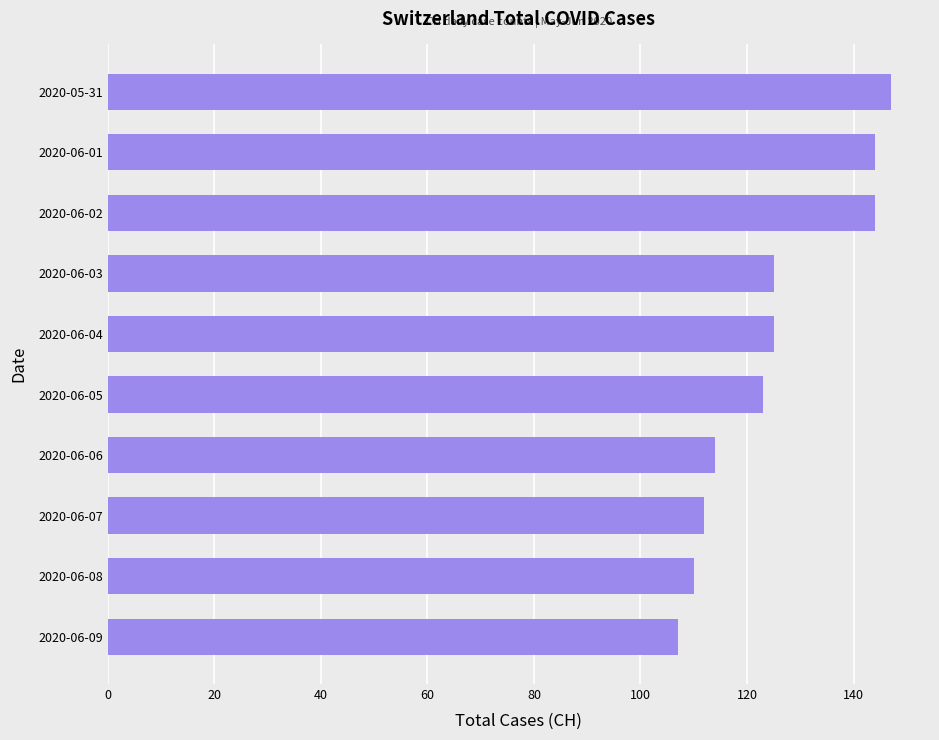

What is the label of the 9th bar from the bottom?

2020-06-01